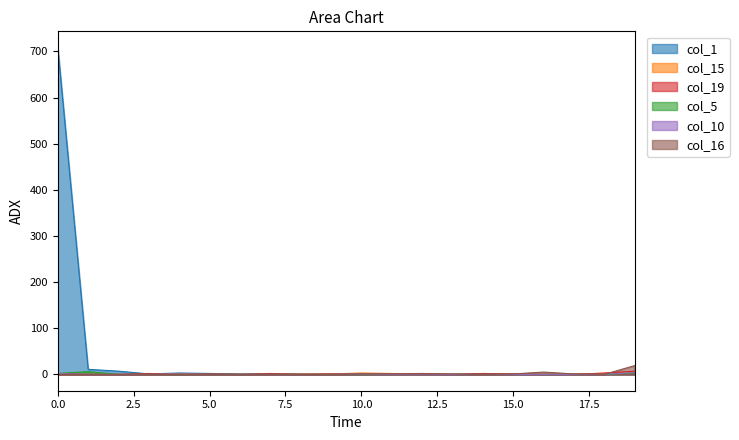

What is the difference between the highest and lowest values at 15.0?

1